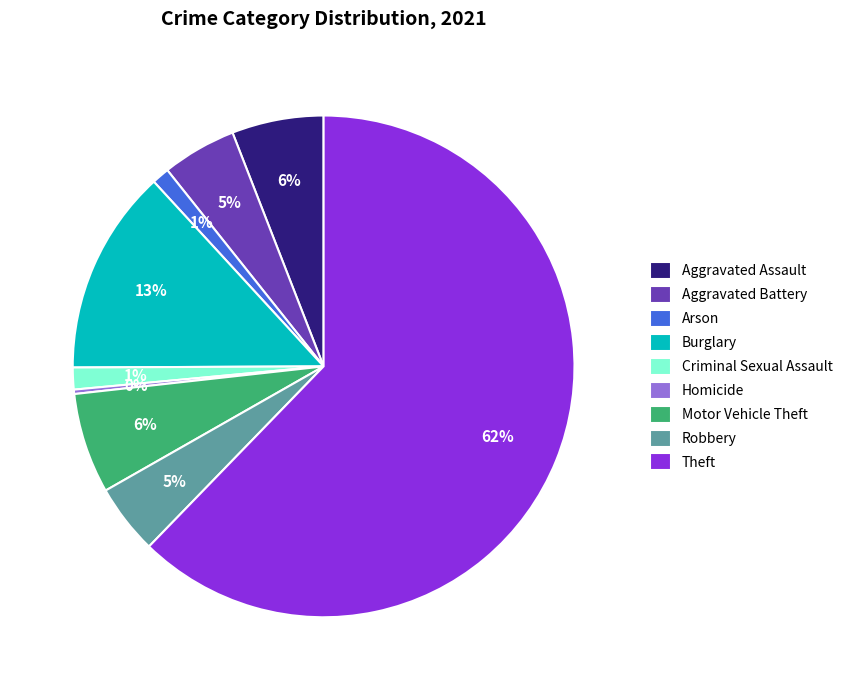

Which category has the smallest portion of the pie?

Homicide